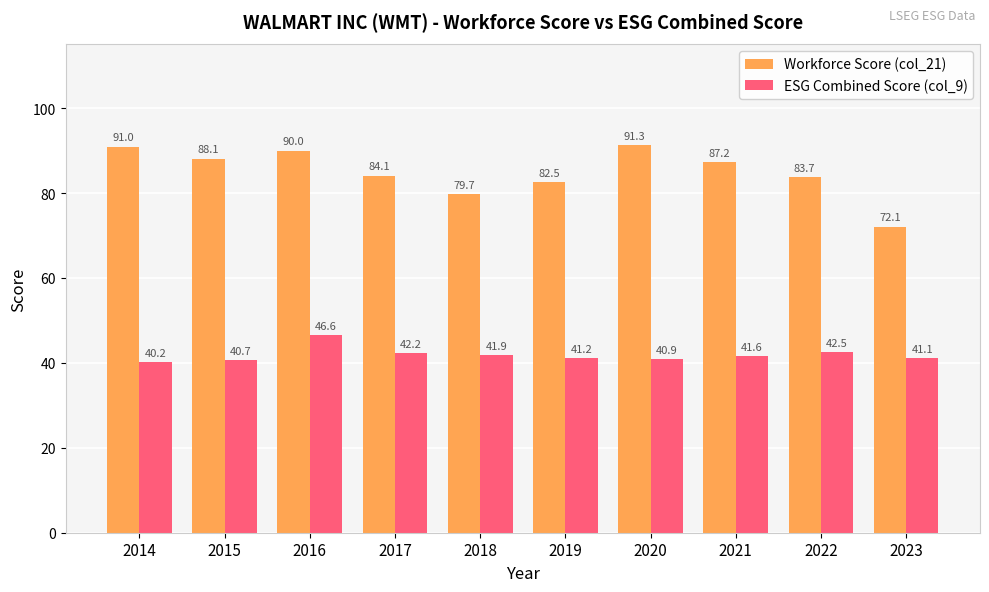

True or false: ESG Combined Score (col_9) has a value of 40.2 at 2014.

True